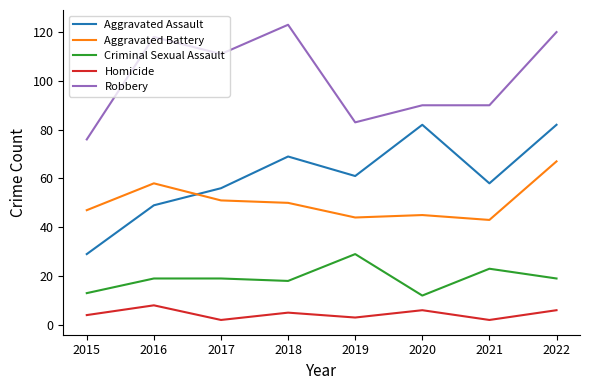

What is the minimum value for Aggravated Assault?

29